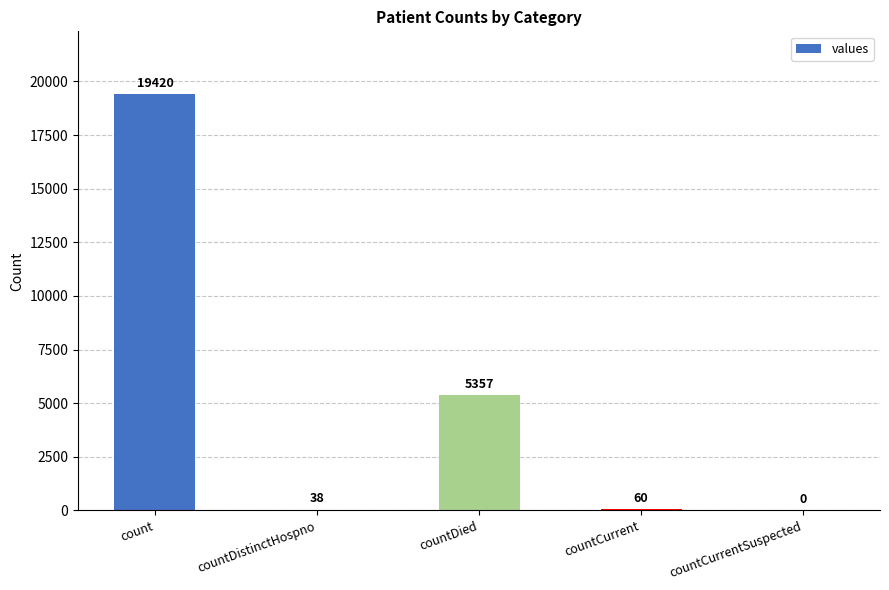

Are the bars grouped side by side (vs. stacked)?

No